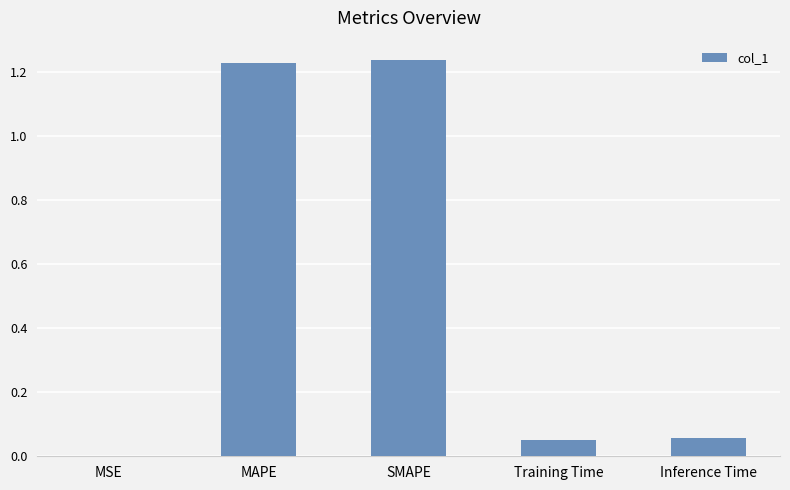

True or false: the data shows 0.0 at Training Time.

False